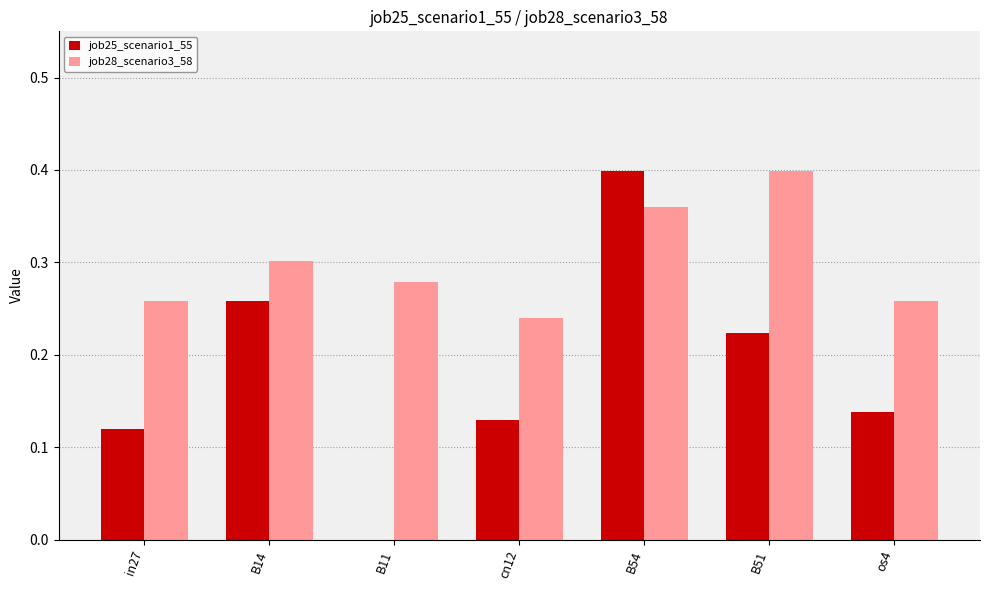

The job28_scenario3_58 series shows 0.1 at in27. True or false?

False